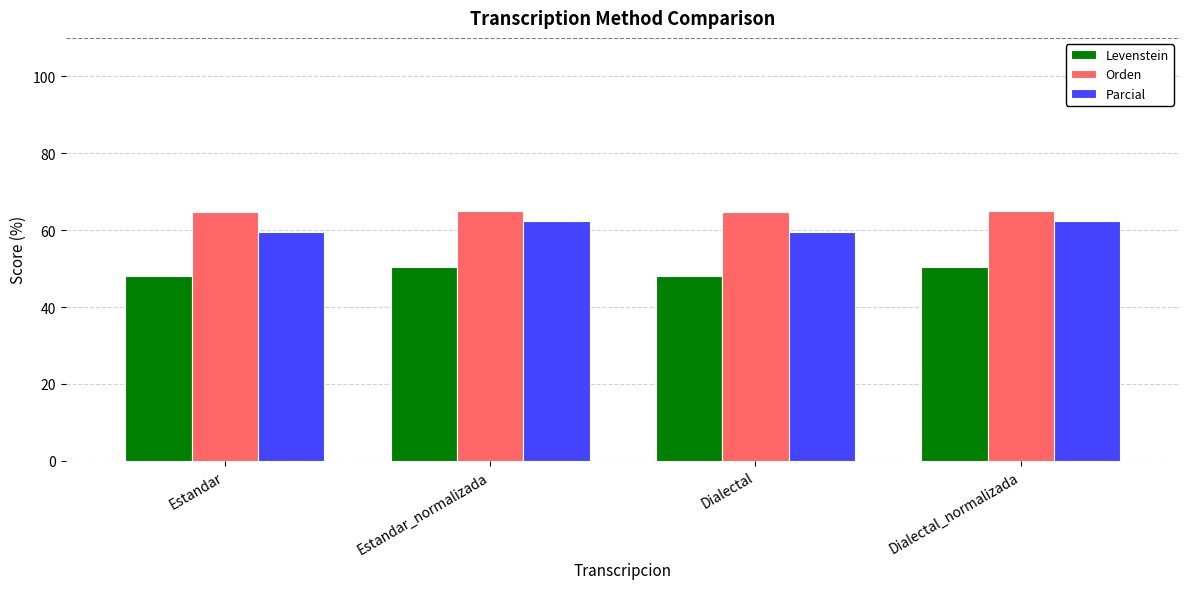

What is the value of the Orden bar at the 3rd from the left?

64.7